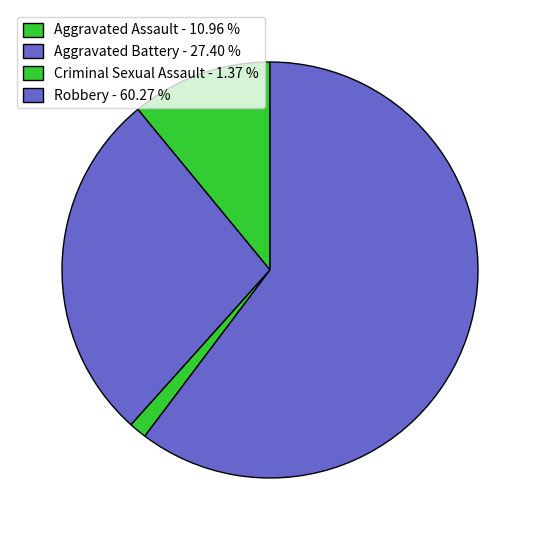

How many slices are in this pie chart?

4